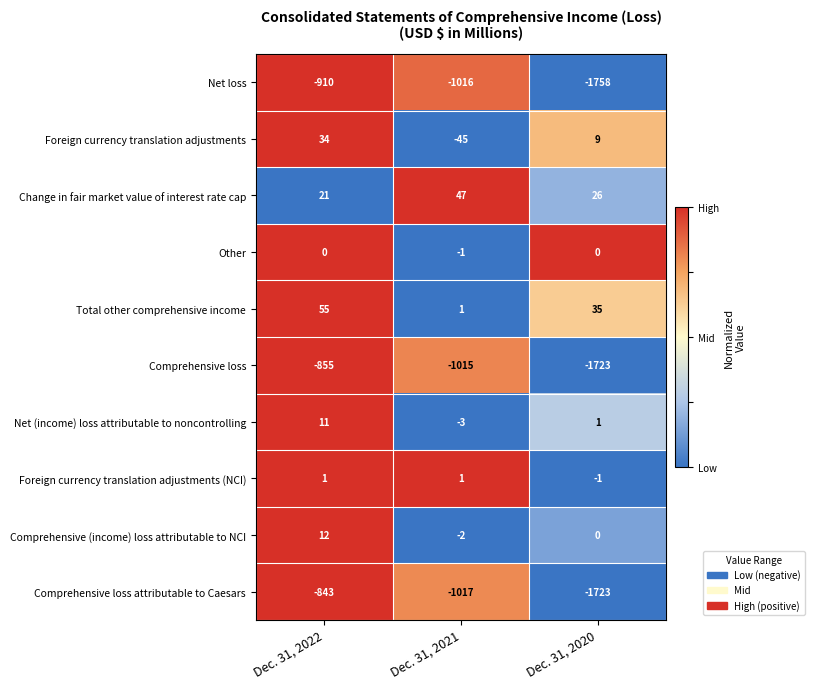

Which category has the lowest value in the Total other comprehensive income series?

Dec. 31, 2021